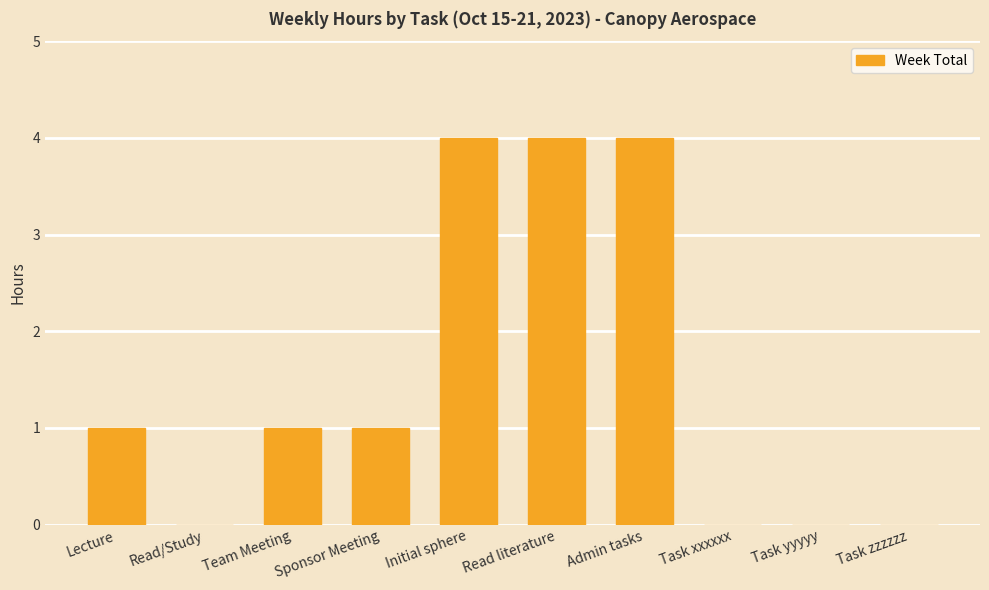

Reading left to right, what are all the values shown in this chart?

1	0	1	1	4	4	4	0	0	0